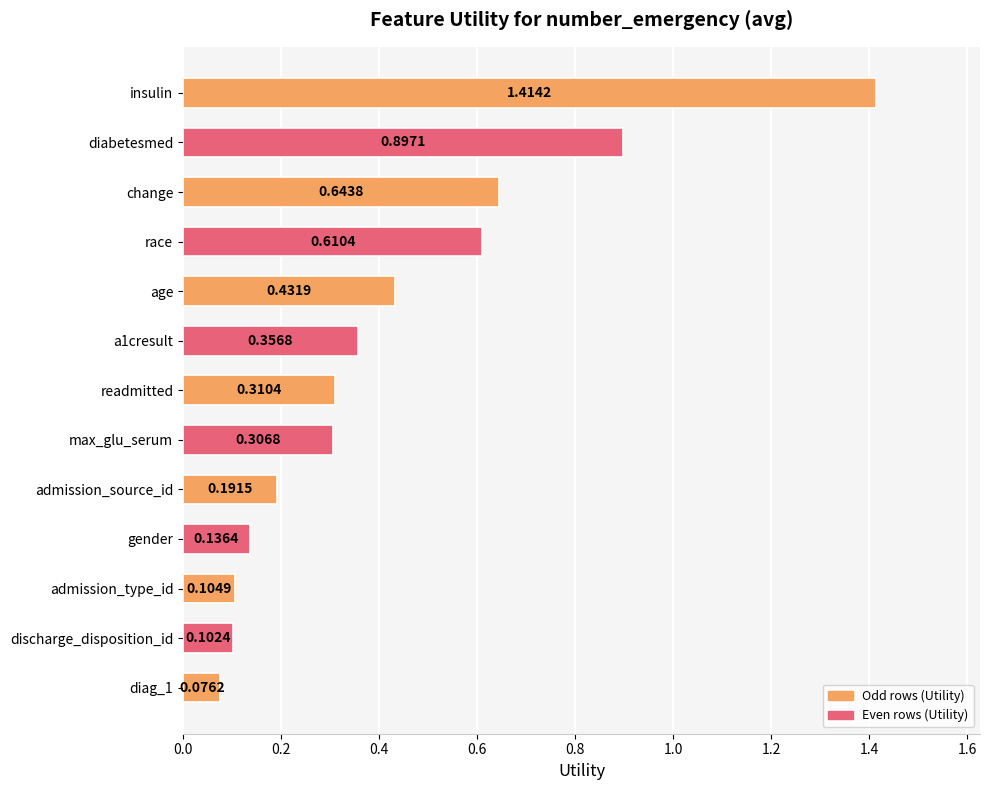

Which category has the highest value across all series?

insulin